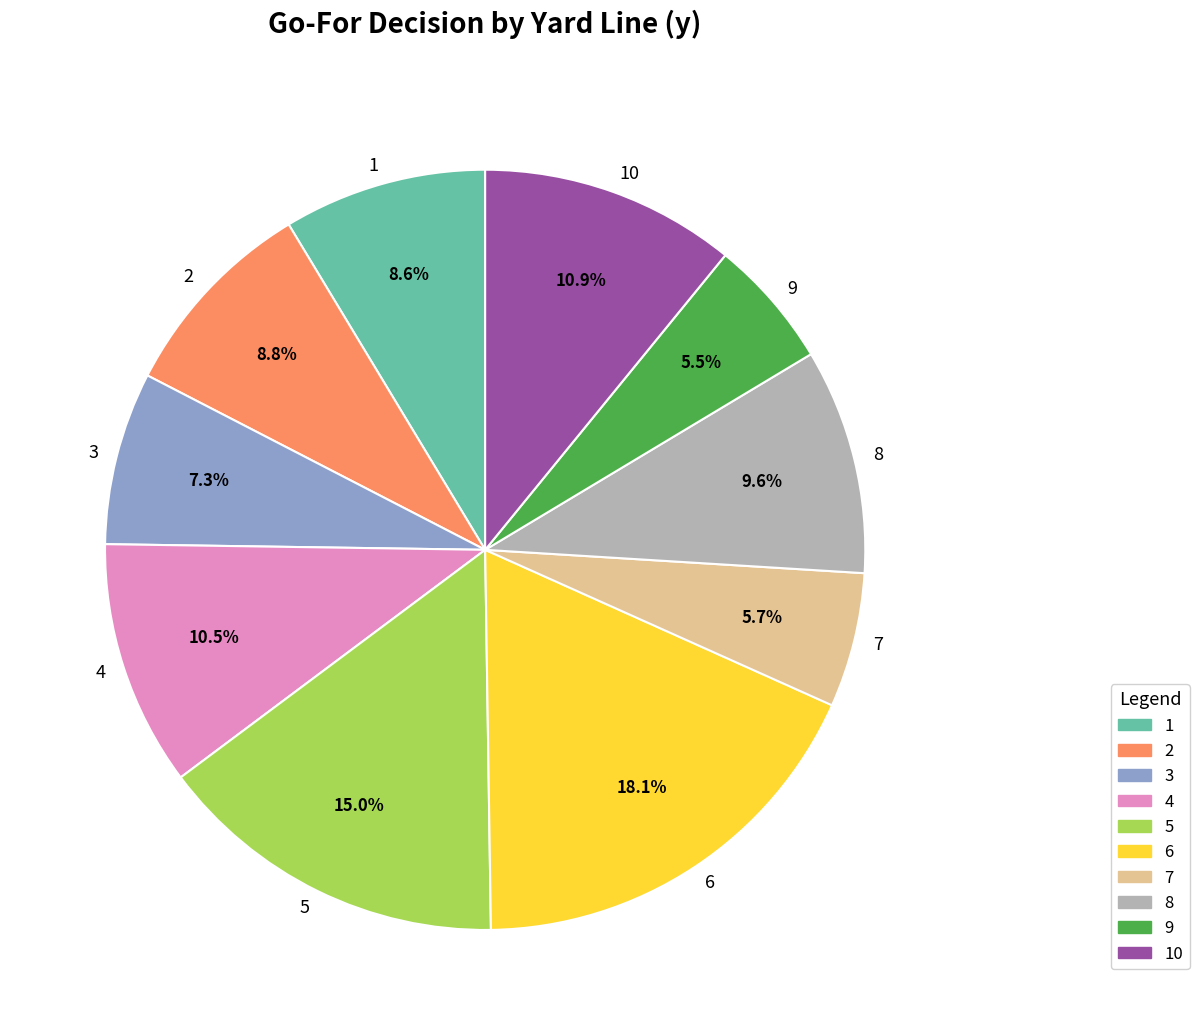

How many slices are in this pie chart?

10